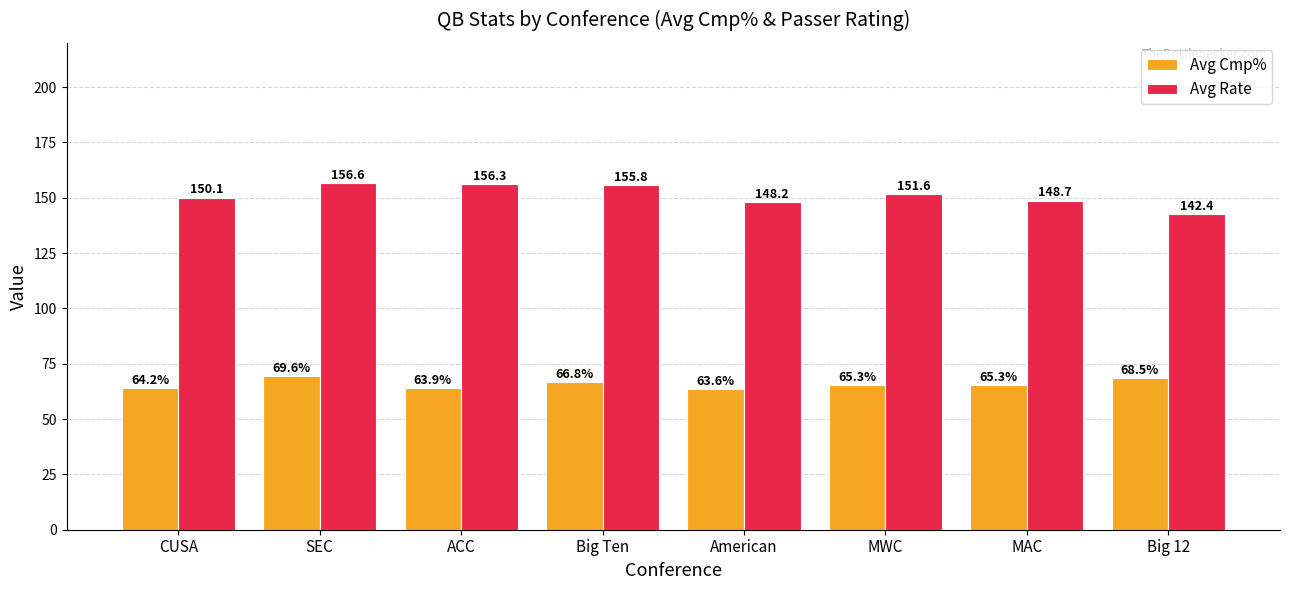

Which series has the widest spread of values?

Avg Rate